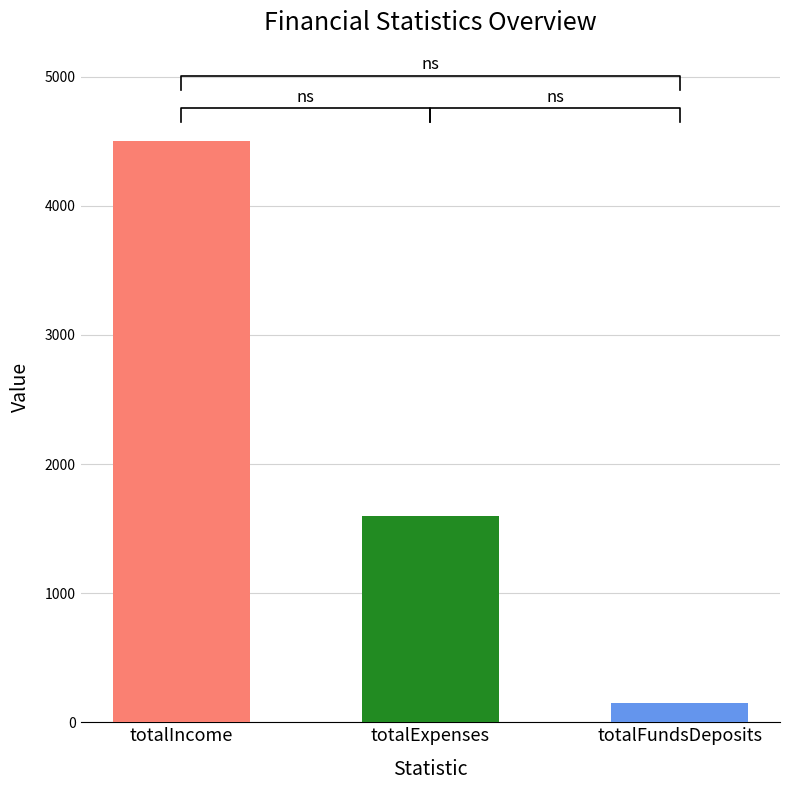

How many bars are there in total?

3